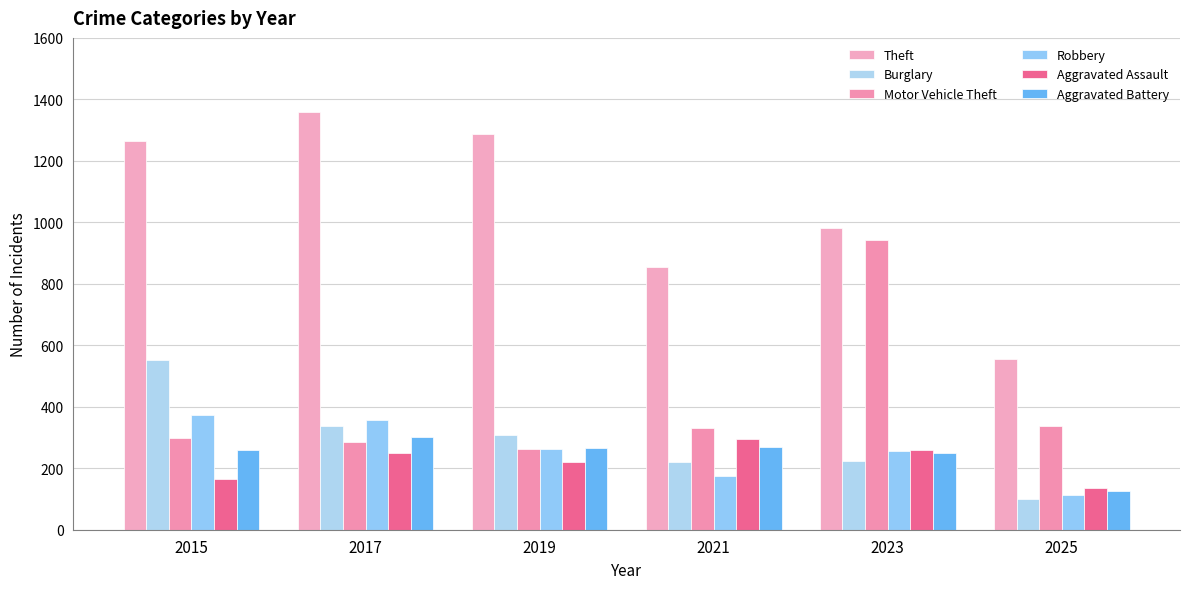

List the series in order of their peak value, lowest first.

Aggravated Assault, Aggravated Battery, Robbery, Burglary, Motor Vehicle Theft, Theft